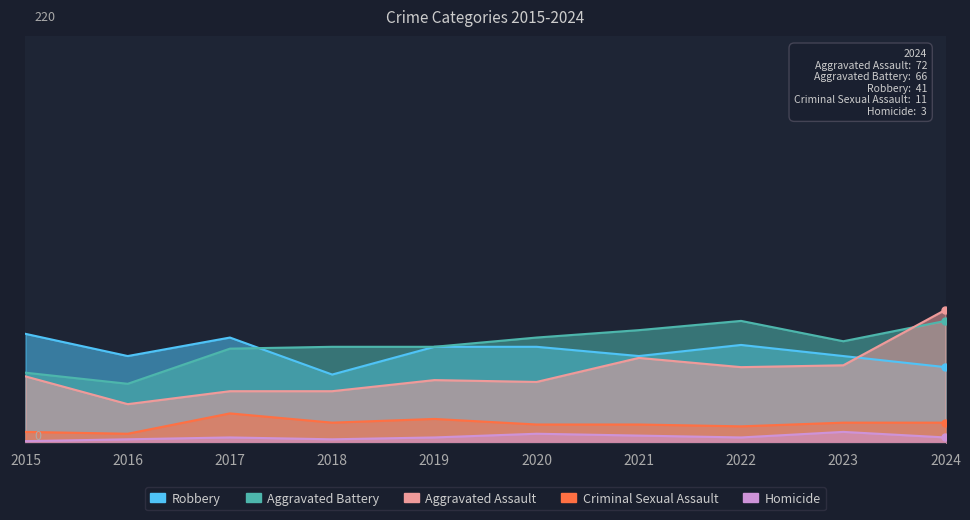

How many series are shown in this chart?

5